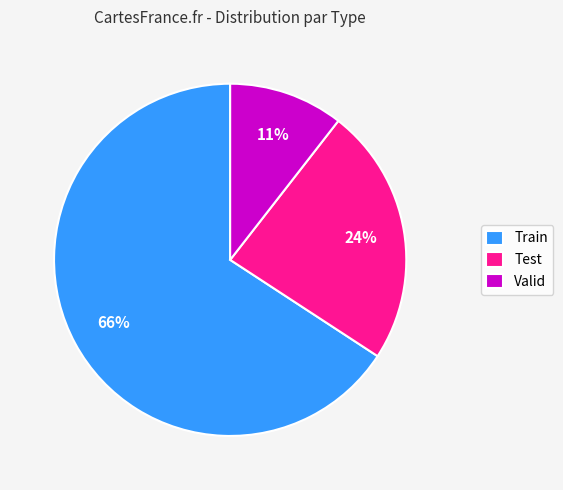

What is the largest slice in the pie chart?

Train